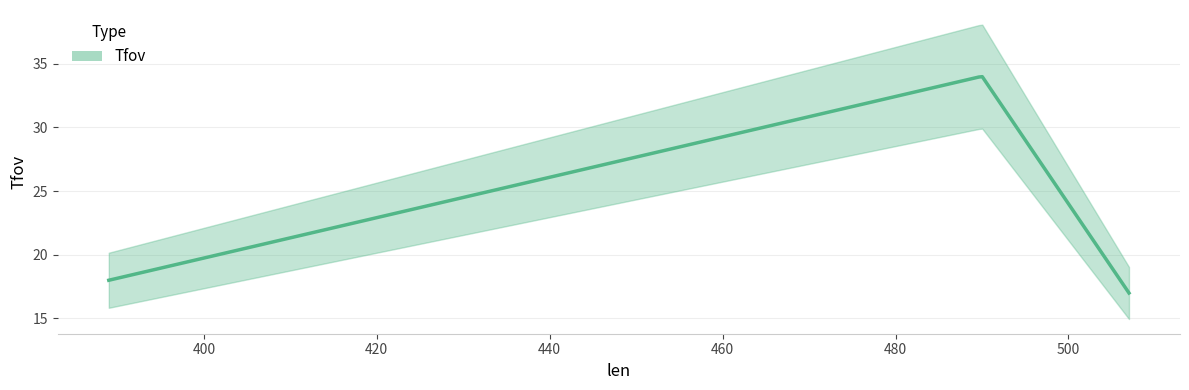

The chart shows a value of 22 at 490. True or false?

False